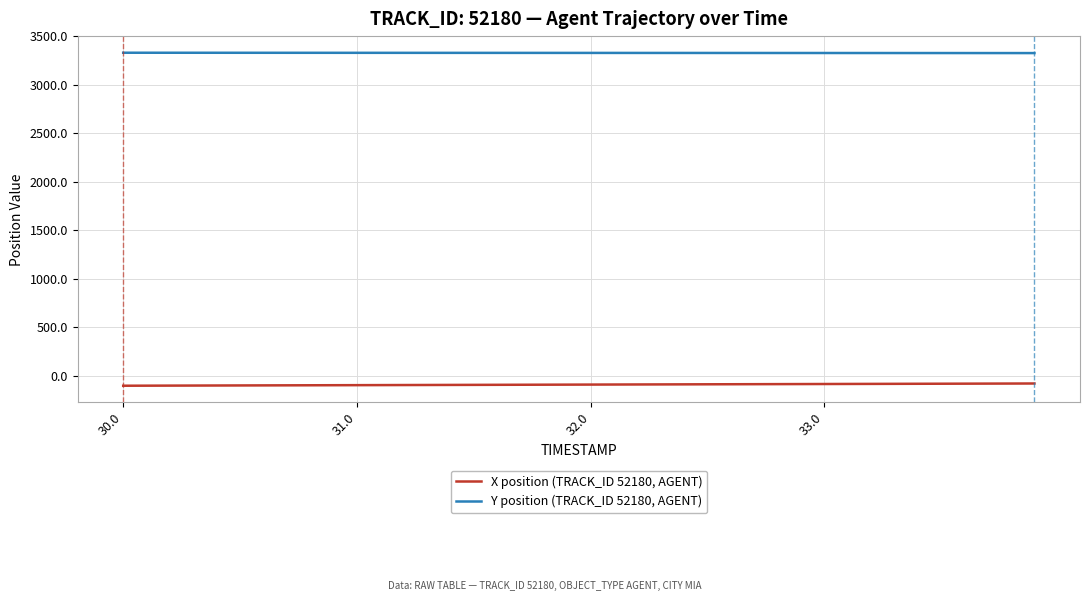

Does the chart display data point markers on the line(s)?

No